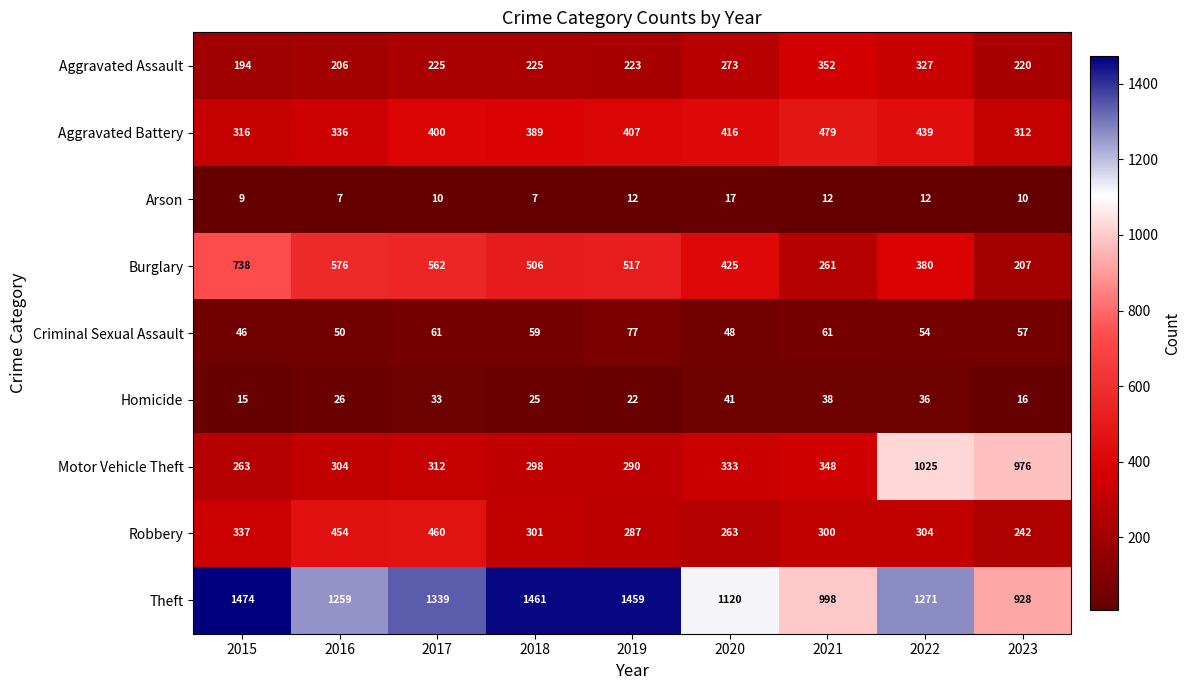

Where is Burglary nearest to the value 472?

2018